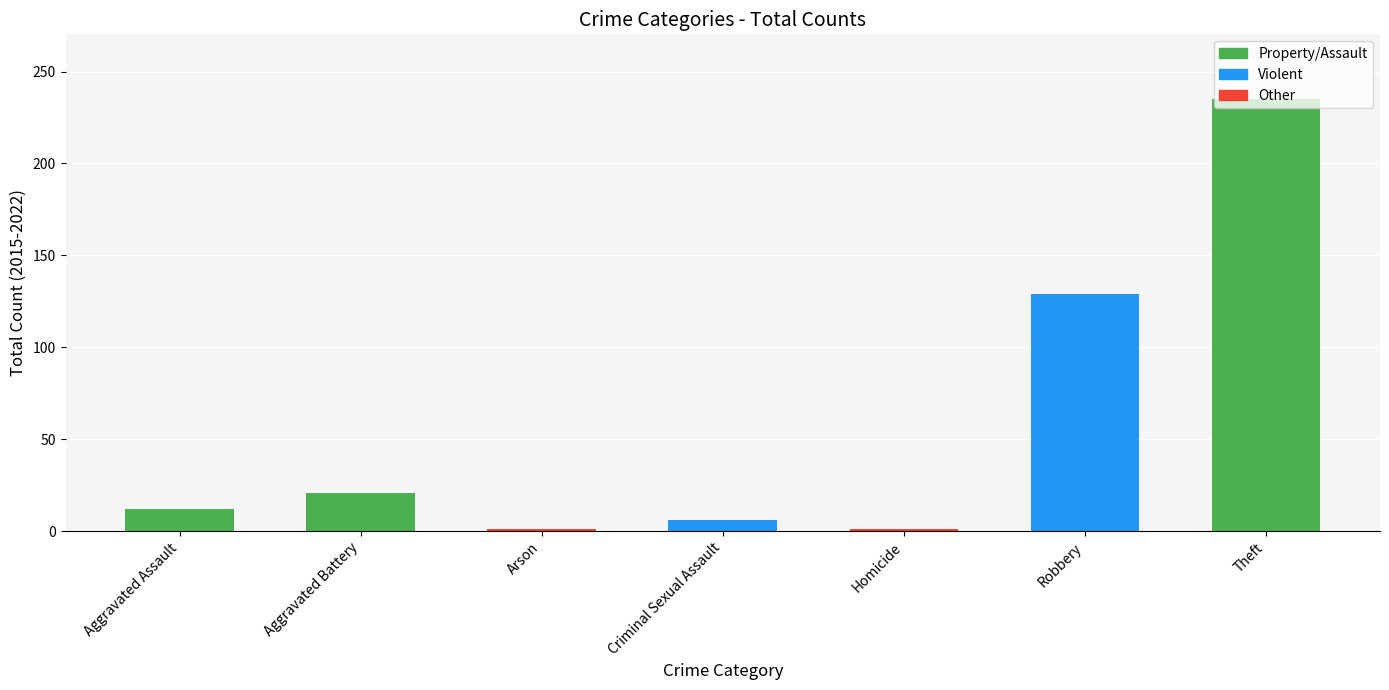

What is the approximate value at Robbery, to the nearest 50?

150